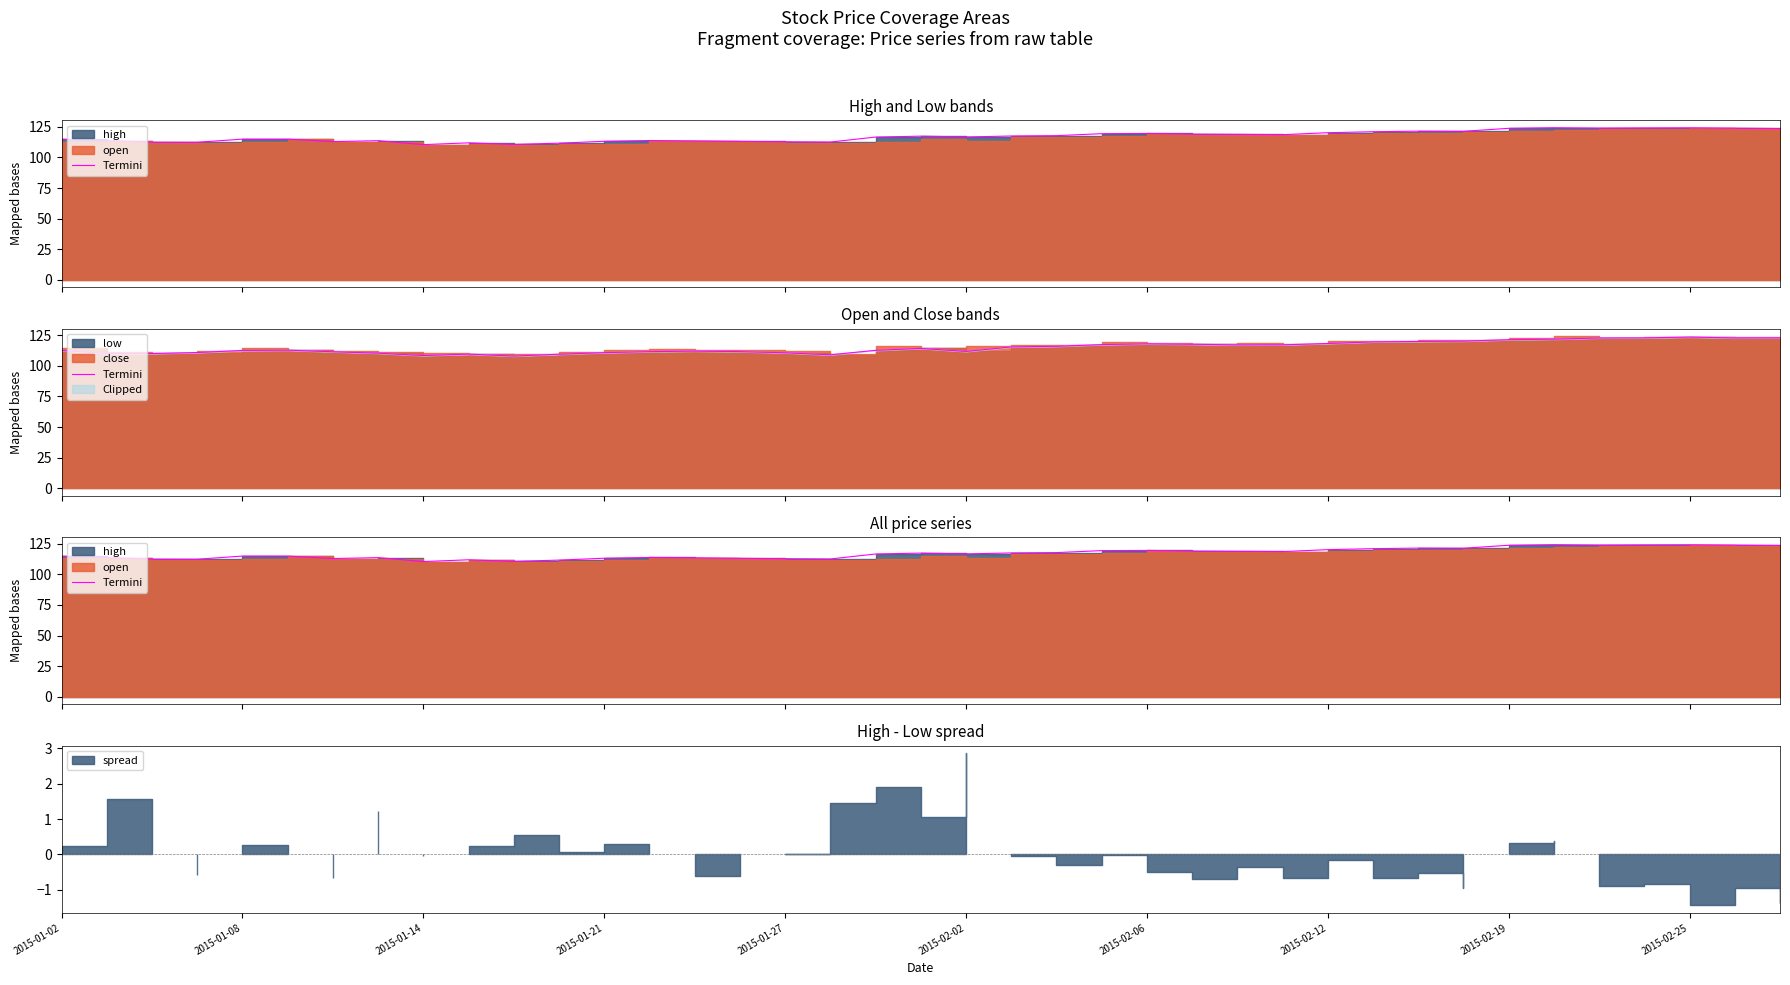

What is the sum of the values at 17 and 31?

233.9